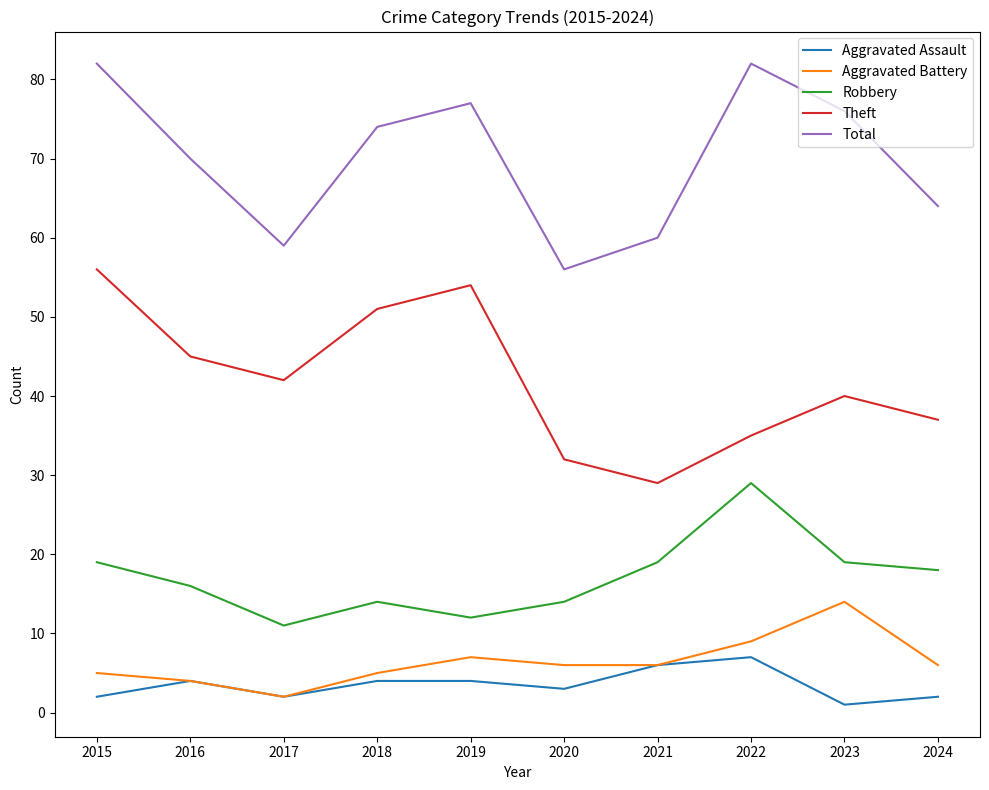

What is the total value across all series at 2019?

154